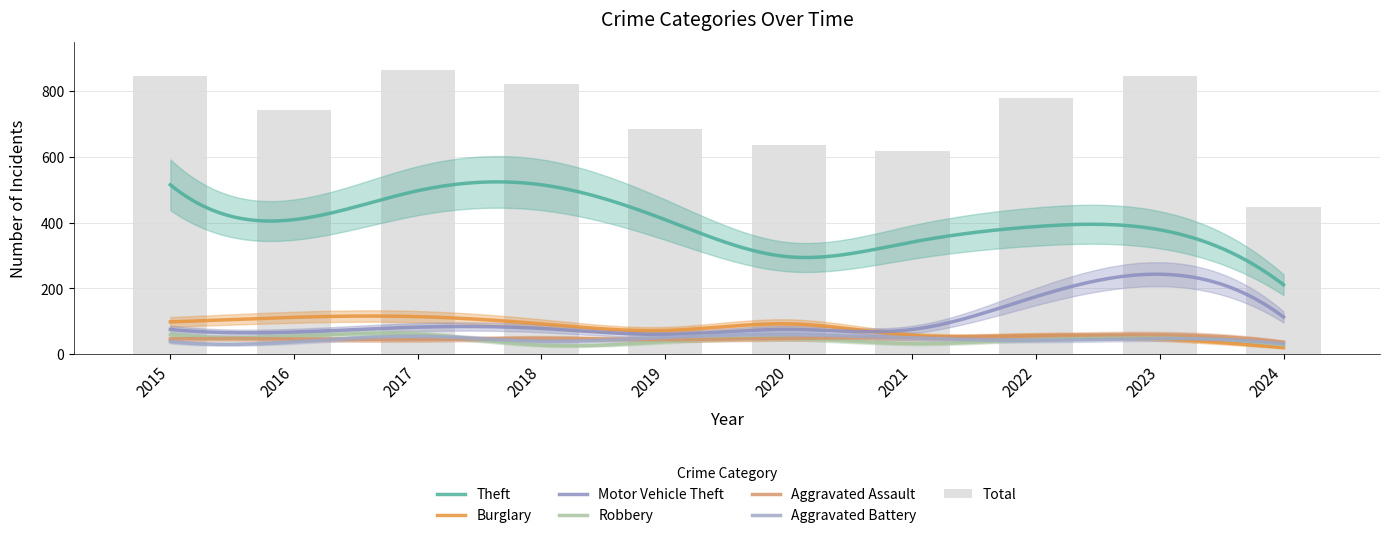

What is the approximate value of Theft at 2023?

378